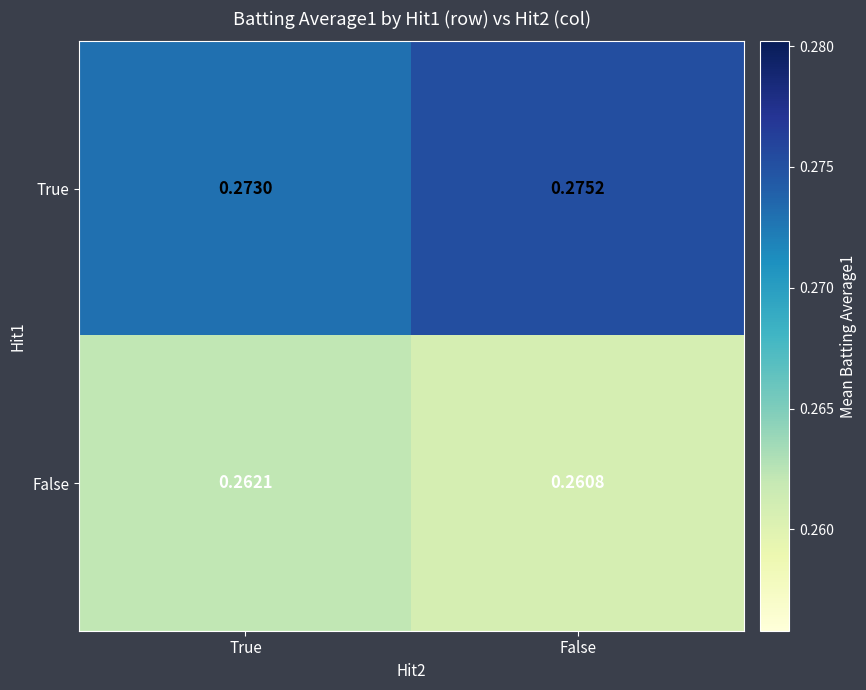

Rank the series by their average value, from highest to lowest.

True, False